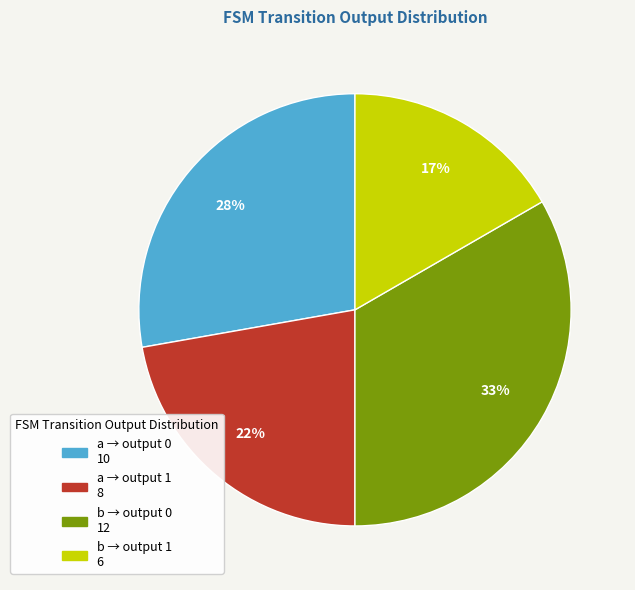

To the nearest percent, what is the average slice percentage?

25%